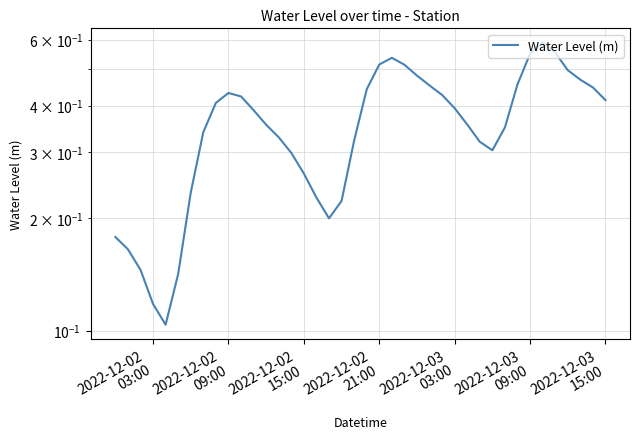

What is the difference between the maximum and second lowest values?

0.5